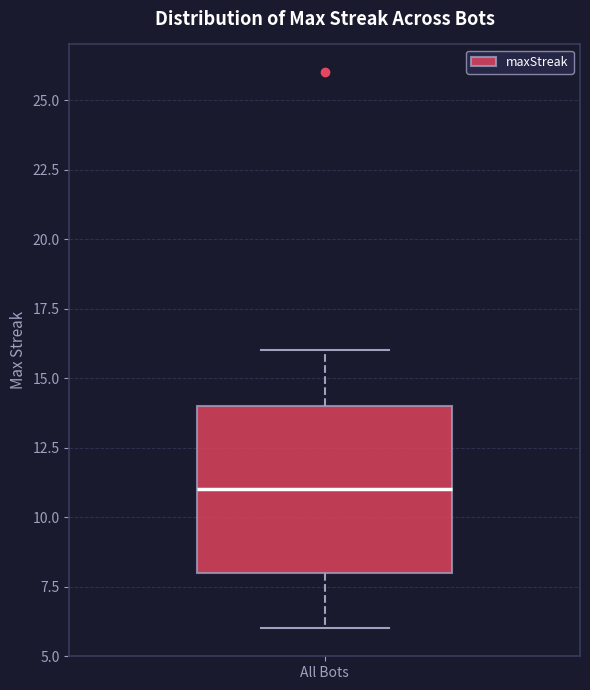

Where does the upper whisker of the box for All Bots end on the y-axis? The values are not printed on the chart, so give them approximately, as read against the axis.

16